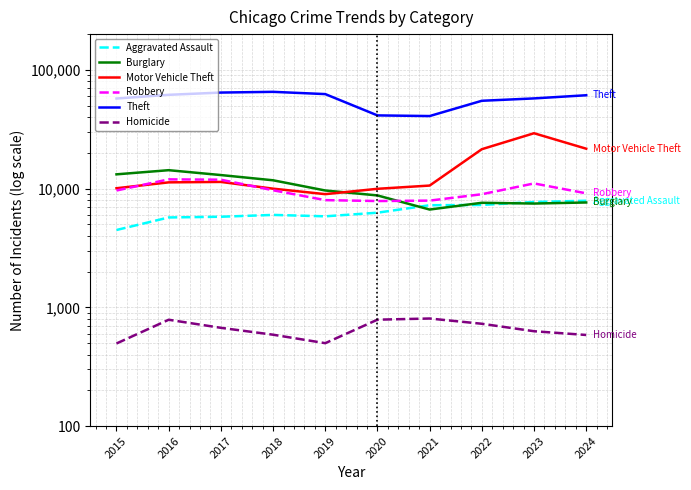

At which category is the sum across all series the highest?

2023